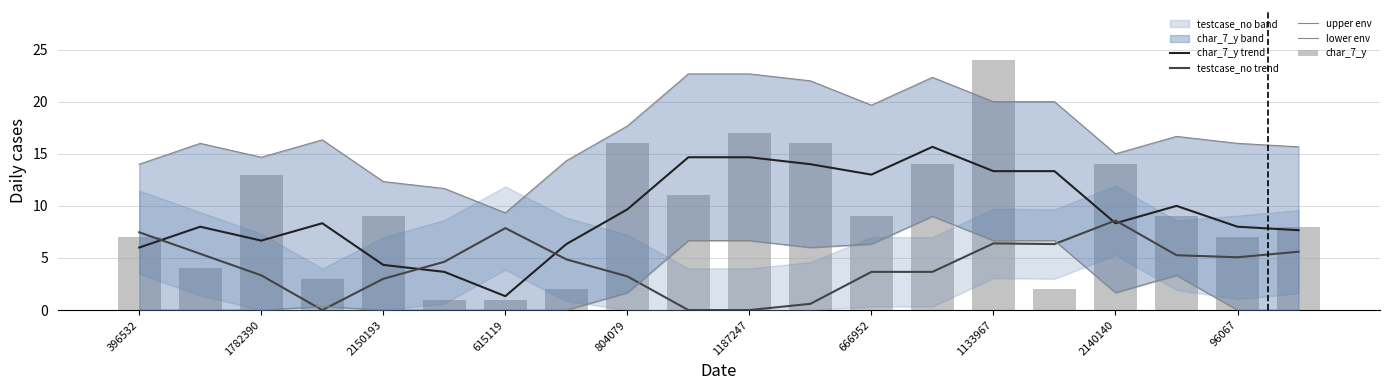

Is it true that char_7_y equals 2.9 at 1133967?

False